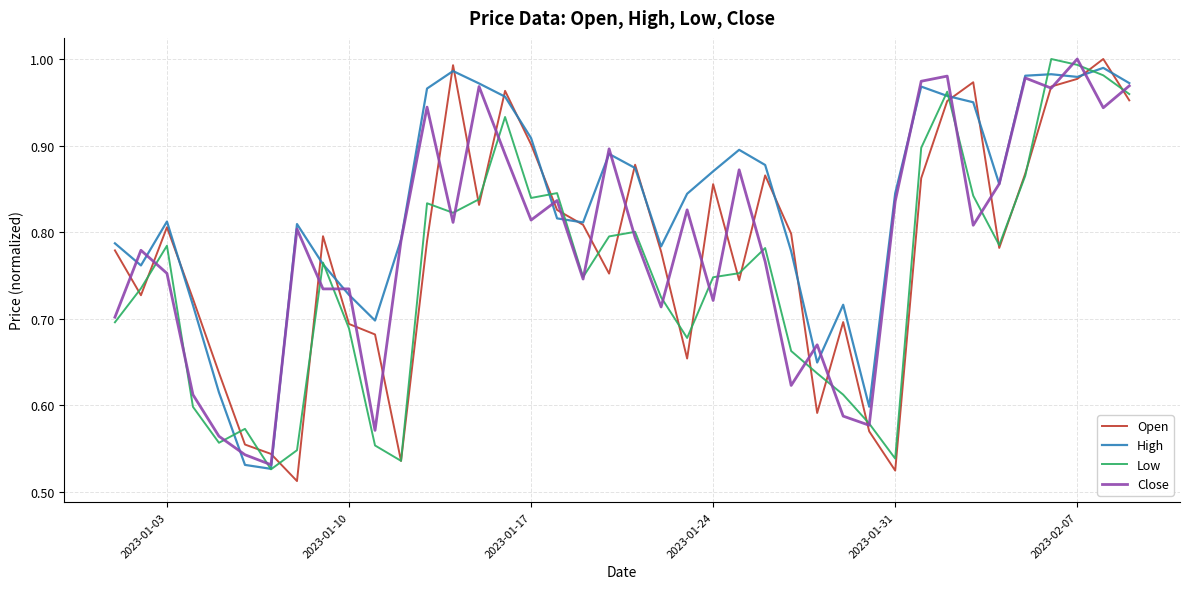

How many lines are shown in the chart?

4